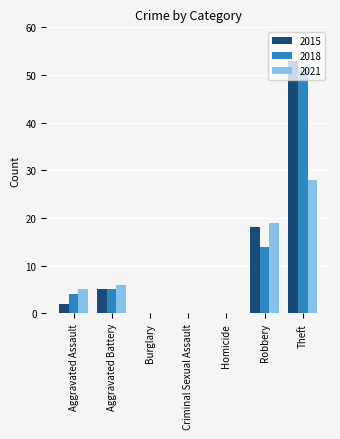

What is the sum of all 2021 values?

58